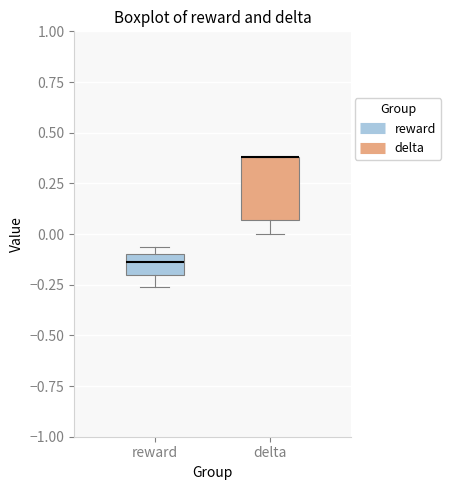

Where does the lower whisker of the box for delta end on the y-axis? The values are not printed on the chart, so give them approximately, as read against the axis.

0.00